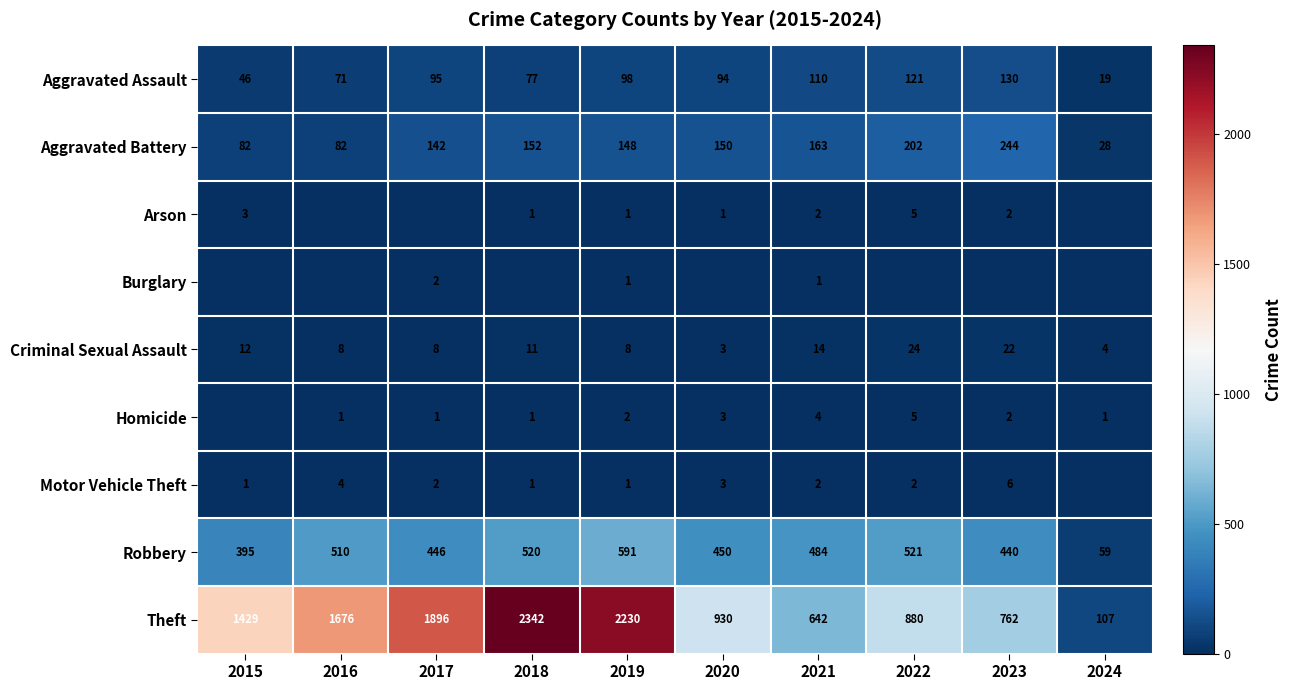

What is the minimum value for Aggravated Assault?

19